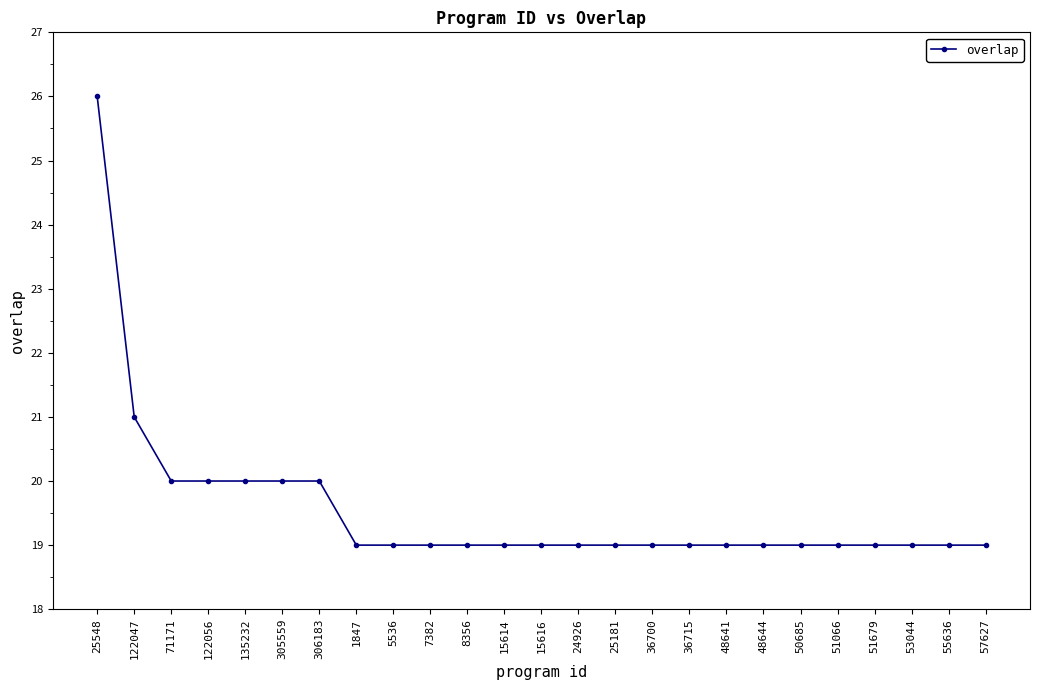

What is the average value?

20